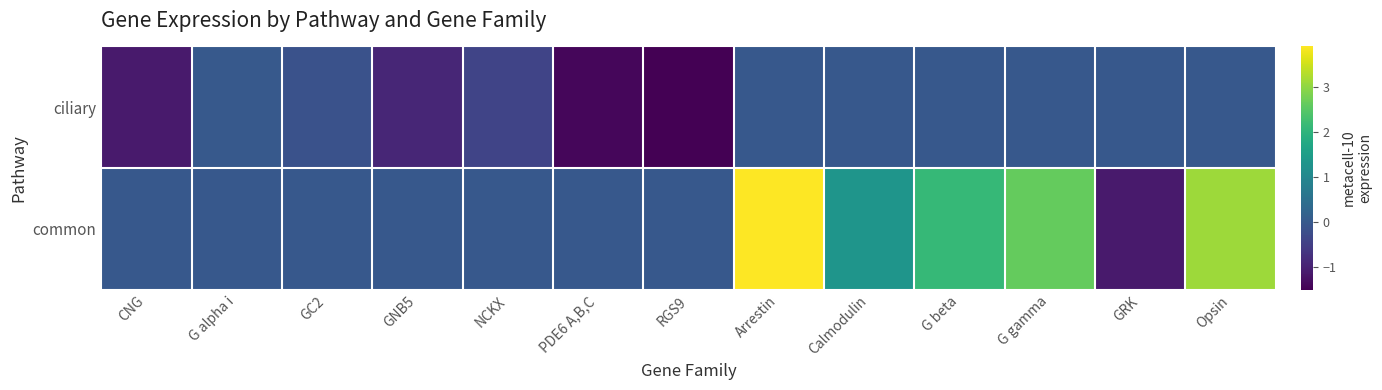

Reading left to right, extract all data points from this chart.

ciliary: CNG=-1.1	G alpha i=0.0	GC2=-0.1	GNB5=-0.9	NCKX=-0.4	PDE6 A,B,C=-1.4	RGS9=-1.5	Arrestin=0.0	Calmodulin=0.0	G beta=0.0	G gamma=0.0	GRK=0.0	Opsin=0.0
common: CNG=0.0	G alpha i=0.0	GC2=0.0	GNB5=0.0	NCKX=0.0	PDE6 A,B,C=0.0	RGS9=0.0	Arrestin=3.9	Calmodulin=1.3	G beta=2.1	G gamma=2.6	GRK=-1.1	Opsin=3.1